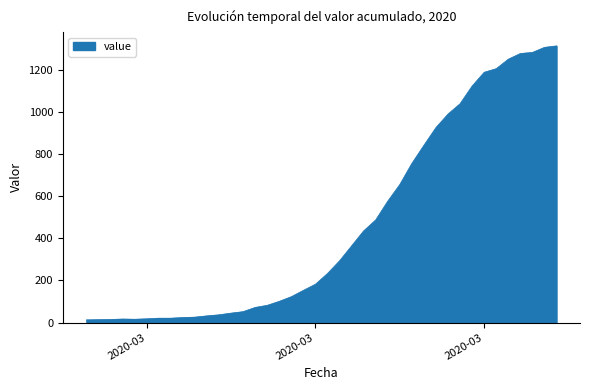

What is the difference between the maximum and minimum values?

1299